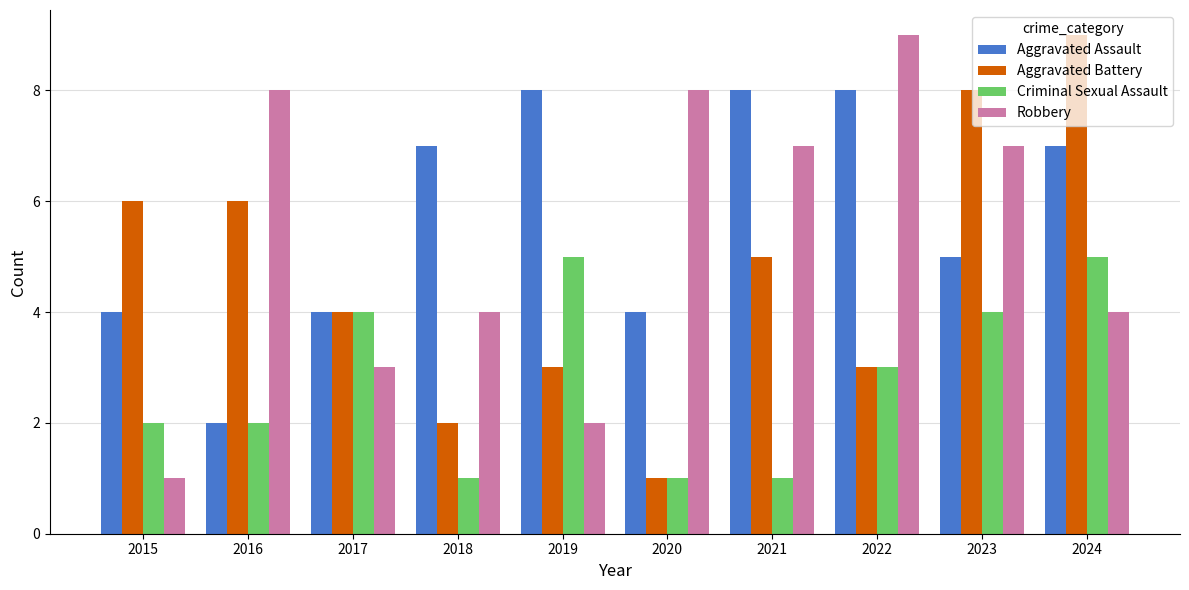

Does the chart contain stacked bars?

No